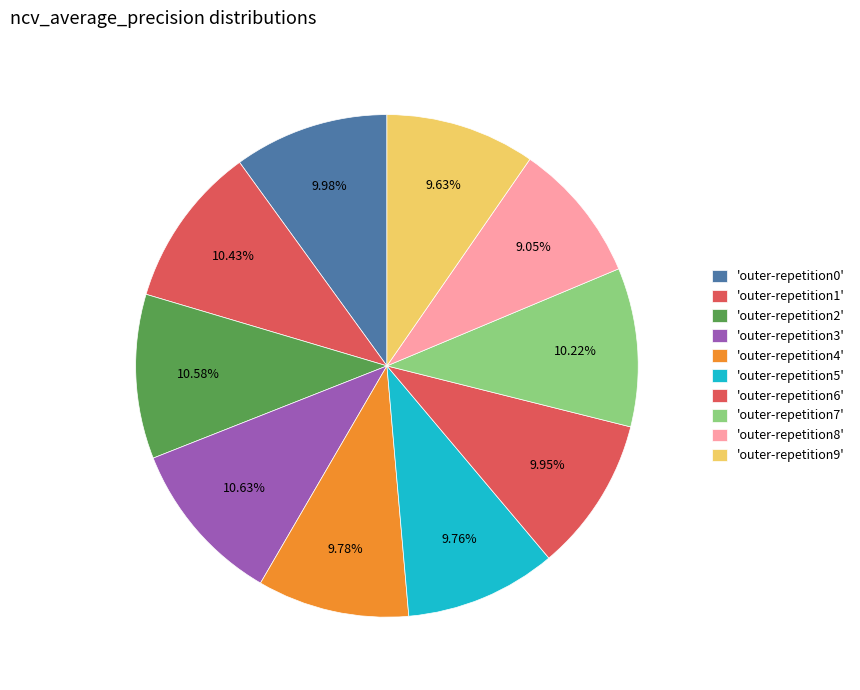

How many slices are in this pie chart?

10